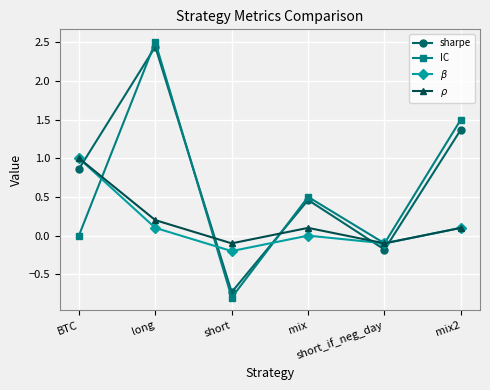

What is the difference between the $\rho$ values at short and BTC?

1.1